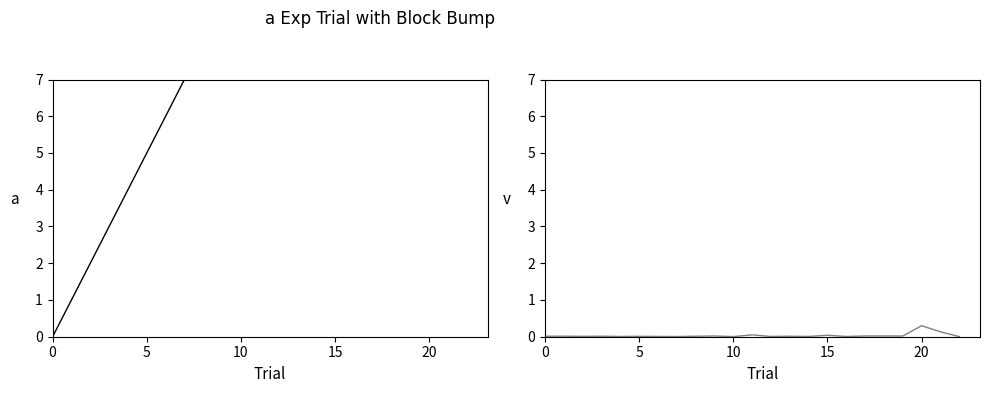

What is the value of the index point at the 17th from the left?

16.0